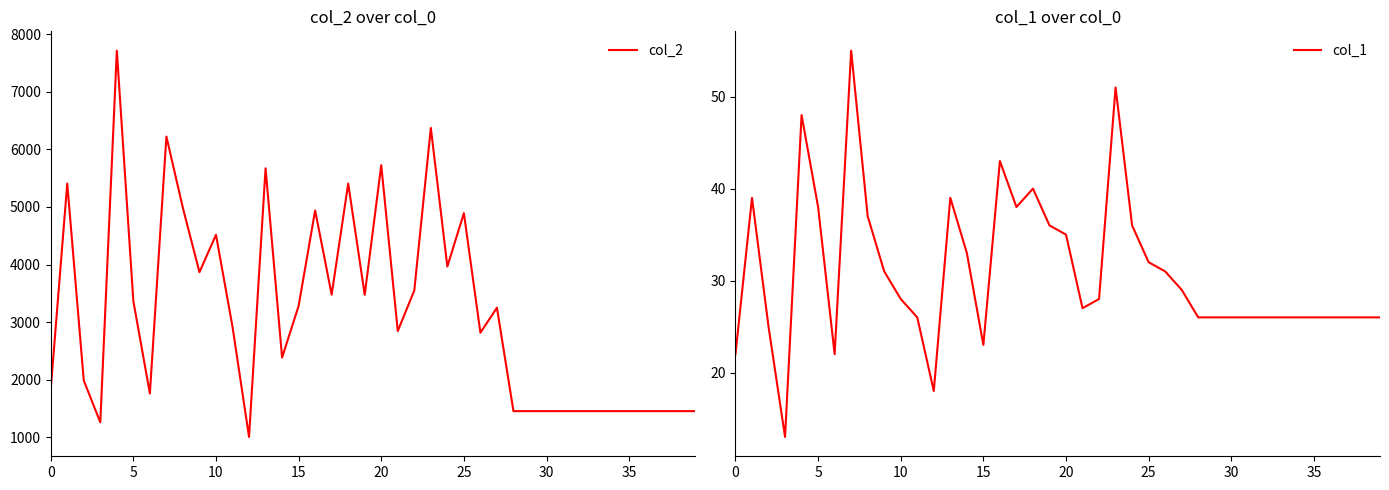

Reading left to right, transcribe all the data shown in this chart.

col_2: 1835	5406	1988	1262	7712	3366	1762	6221	4979	3868	4516	2920	1008	5670	2386	3282	4939	3477	5406	3475	5724	2846	3551	6371	3966	4892	2817	3251	1456	1456	1456	1456	1456	1456	1456	1456	1456	1456	1456	1456
col_1: 22	39	25	13	48	38	22	55	37	31	28	26	18	39	33	23	43	38	40	36	35	27	28	51	36	32	31	29	26	26	26	26	26	26	26	26	26	26	26	26